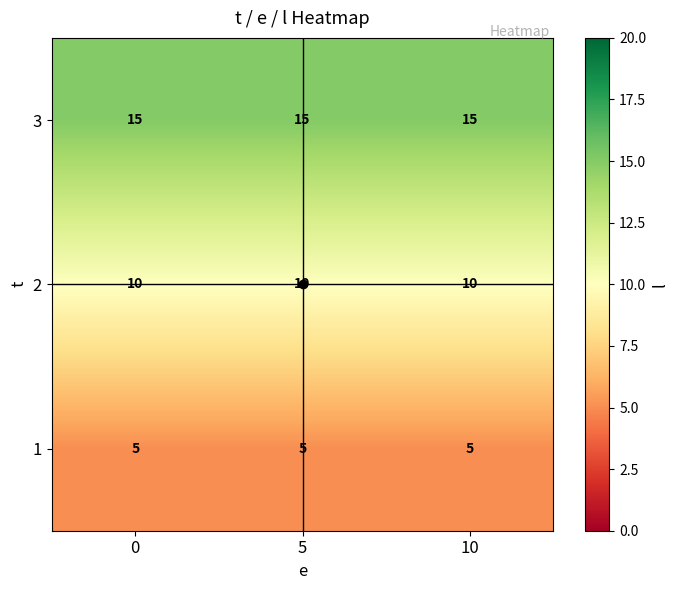

What is the spread (max minus min) of values at 10?

10